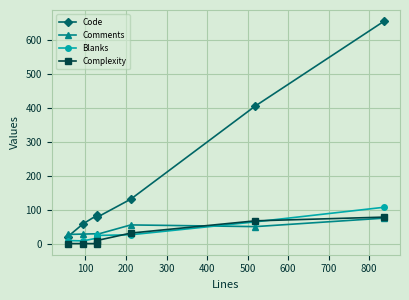

What is the sum of the Code values at 600 and 200?

738